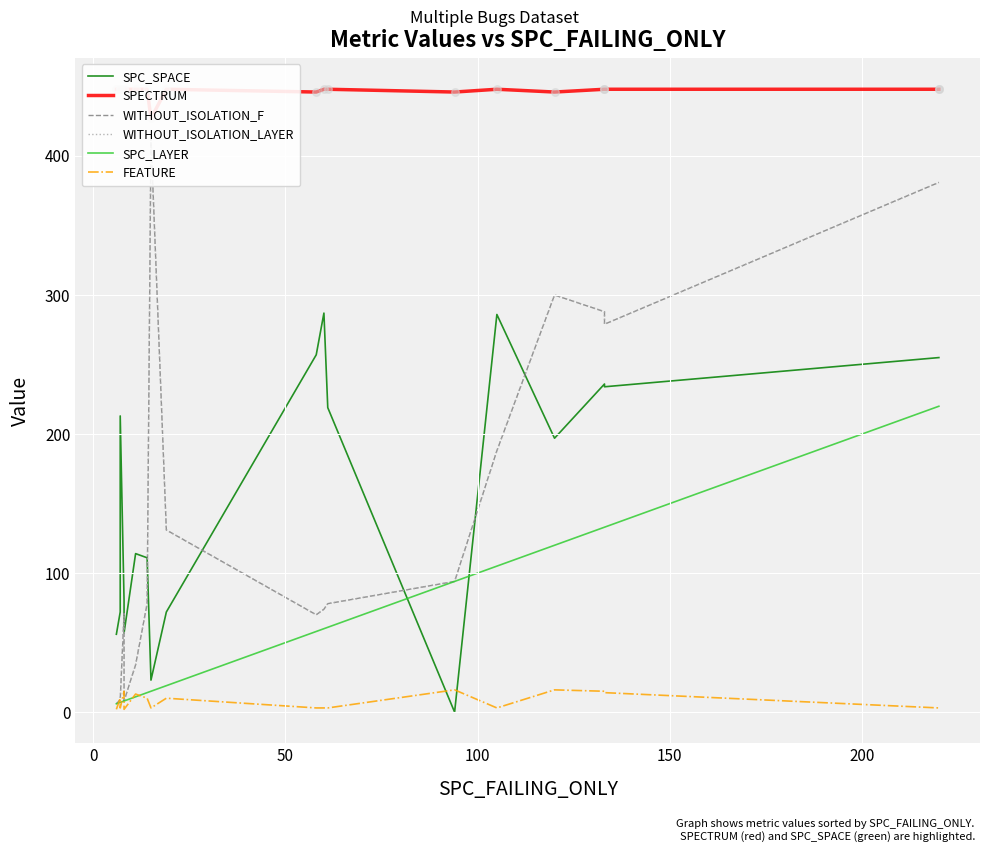

At how many categories does at least one series exceed 343?

19